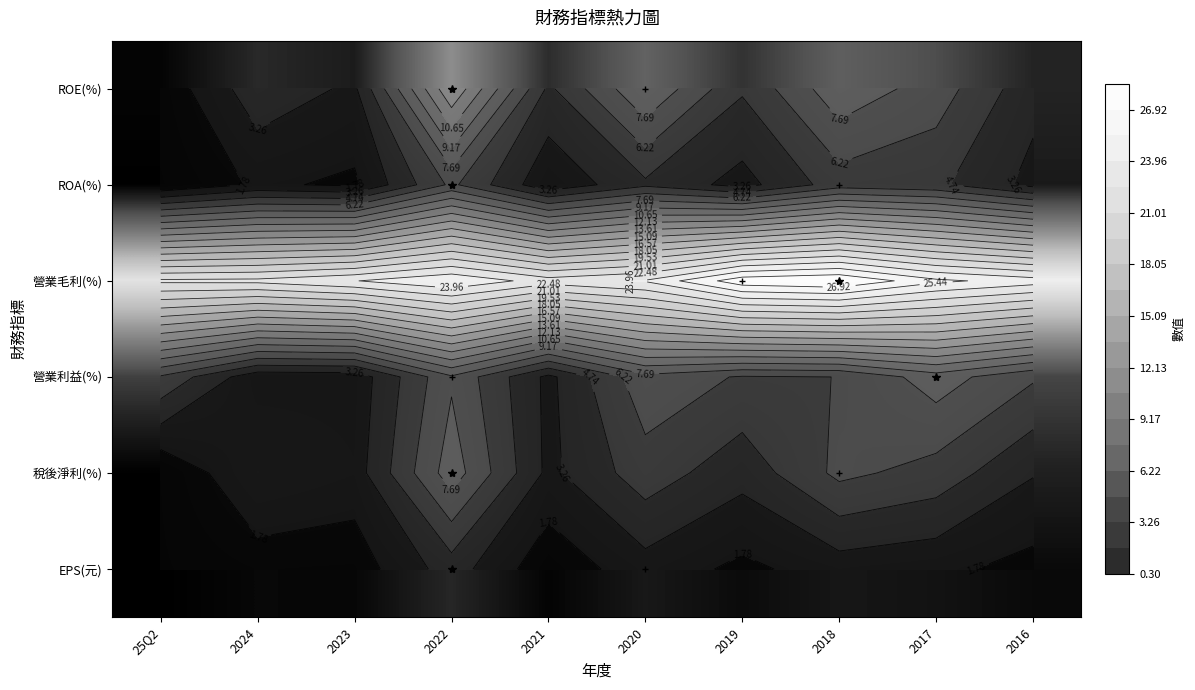

The ROE(%) series shows 8.7 at 2018. True or false?

True